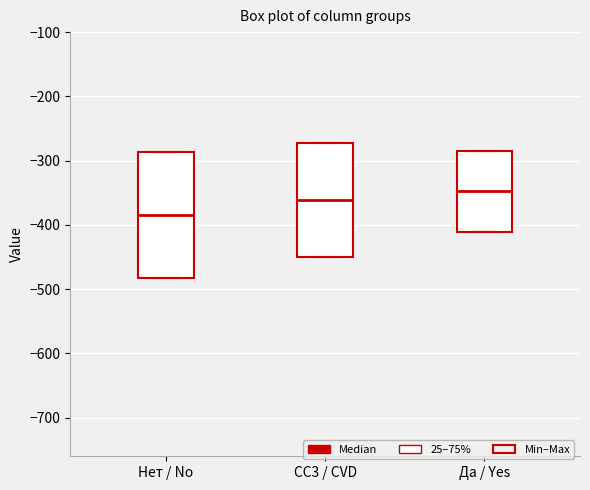

Which box is the tallest, from its lower edge to its upper edge?

Нет / No